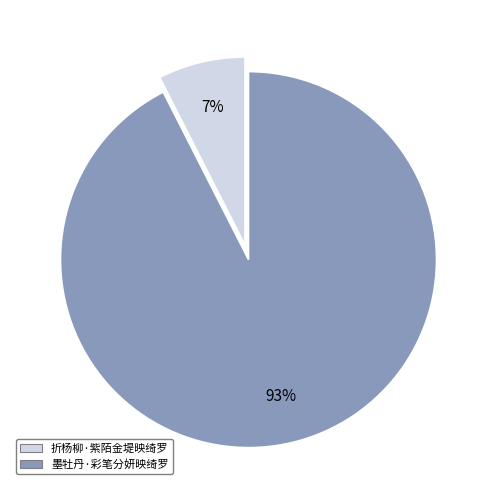

To the nearest percent, what percentage of the pie is 折杨柳·紫陌金堤映绮罗?

7%